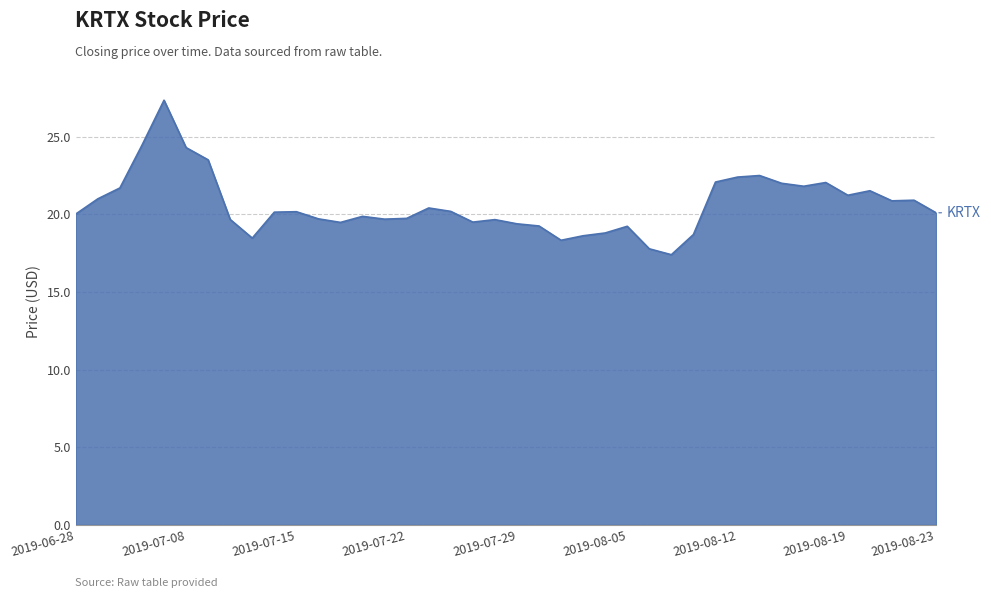

What is the maximum value shown in the chart?

27.4